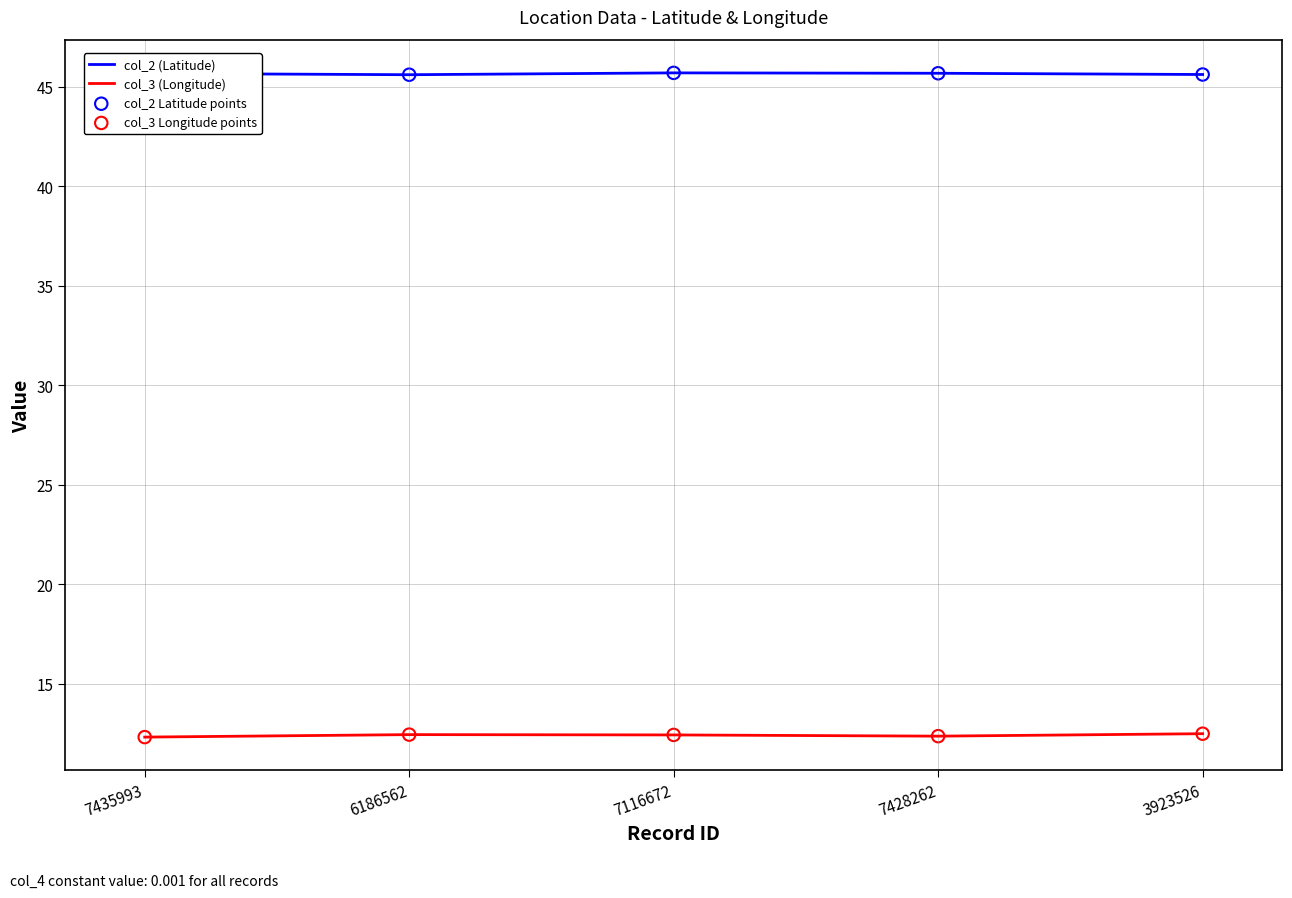

Which series has the largest total across all categories?

col_2 (Latitude)